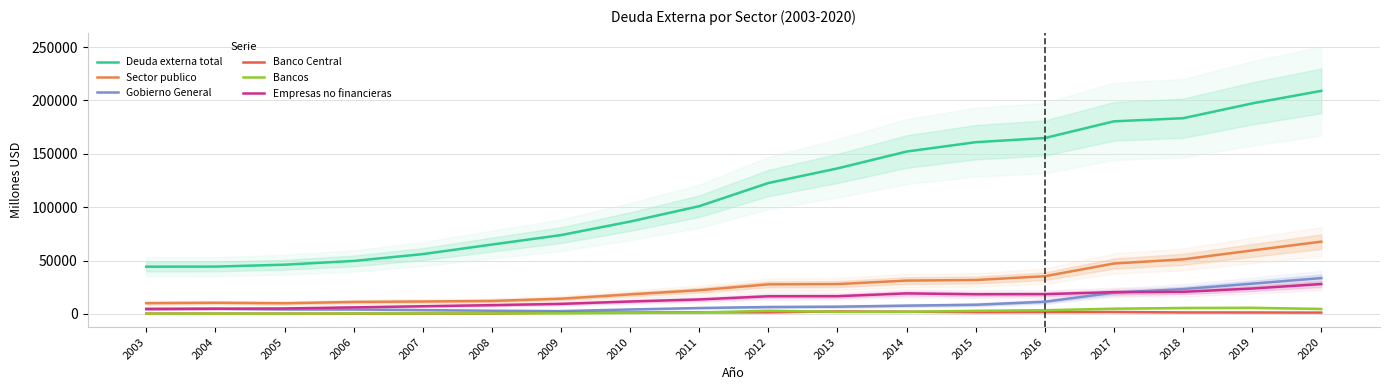

Rank the series by their maximum value, from highest to lowest.

Deuda externa total, Sector publico, Gobierno General, Empresas no financieras, Bancos, Banco Central